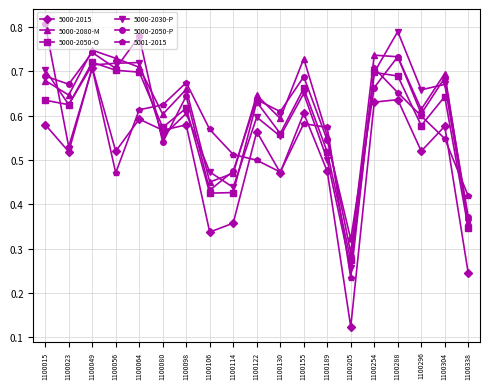

What are all the series names shown in the legend?

5000-2015, 5000-2080-M, 5000-2050-O, 5000-2030-P, 5000-2050-P, 5001-2015